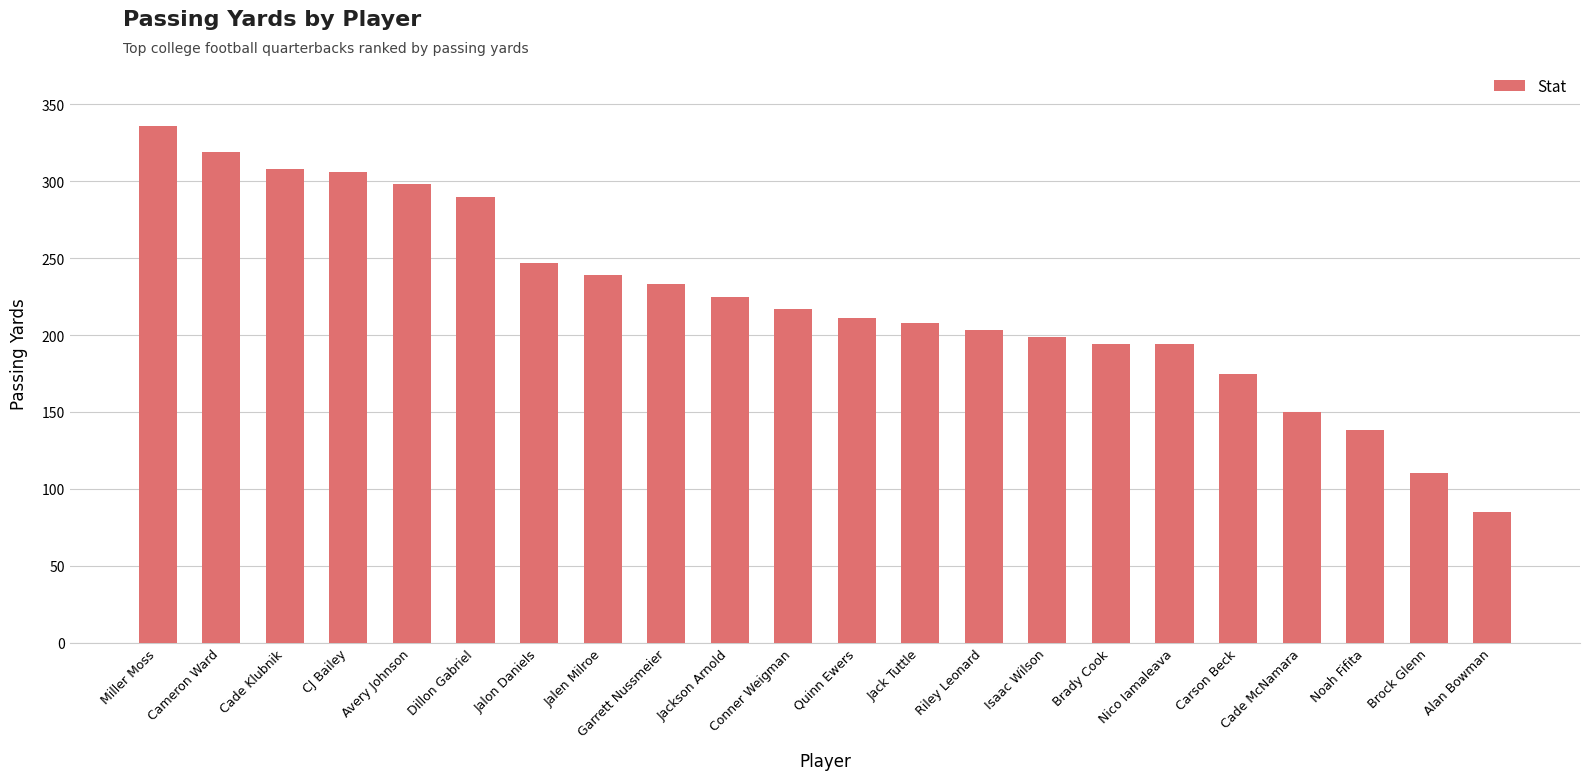

Reading right to left, extract all data points from this chart.

85	110	138	150	175	194	194	199	203	208	211	217	225	233	239	247	290	298	306	308	319	336